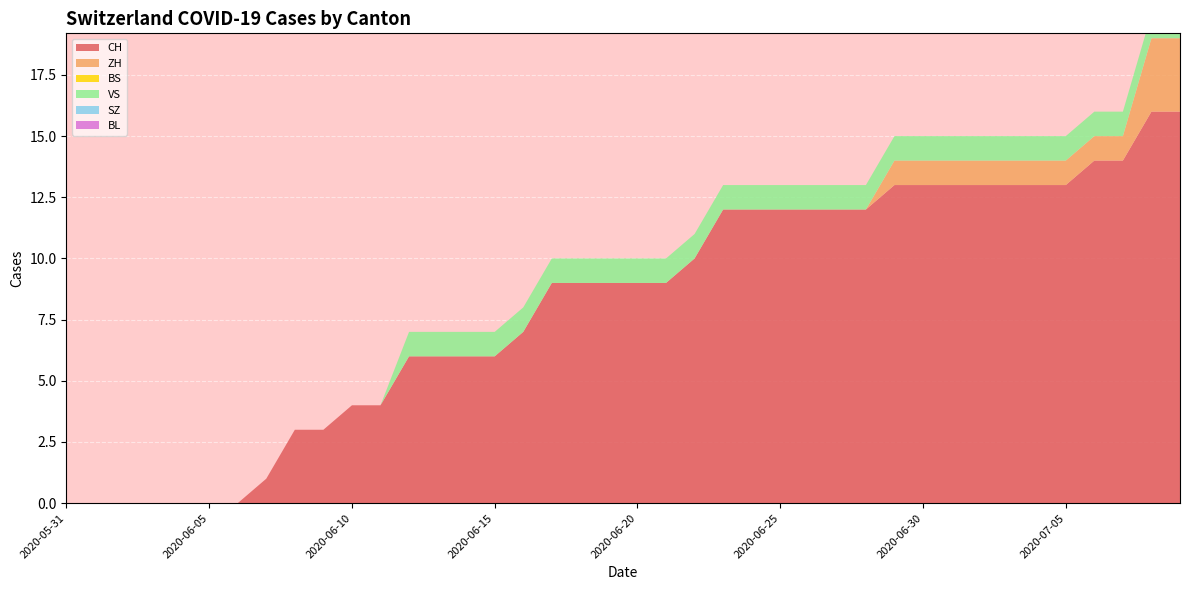

Reading left to right, list all the values displayed in this chart.

CH: 2020-05-31=0	2020-06-01=0	2020-06-02=0	2020-06-03=0	2020-06-04=0	2020-06-05=0	2020-06-06=0	2020-06-07=1	2020-06-08=3	2020-06-09=3	2020-06-10=4	2020-06-11=4	2020-06-12=6	2020-06-13=6	2020-06-14=6	2020-06-15=6	2020-06-16=7	2020-06-17=9	2020-06-18=9	2020-06-19=9	2020-06-20=9	2020-06-21=9	2020-06-22=10	2020-06-23=12	2020-06-24=12	2020-06-25=12	2020-06-26=12	2020-06-27=12	2020-06-28=12	2020-06-29=13	2020-06-30=13	2020-07-01=13	2020-07-02=13	2020-07-03=13	2020-07-04=13	2020-07-05=13	2020-07-06=14	2020-07-07=14	2020-07-08=16	2020-07-09=16
ZH: 2020-05-31=0	2020-06-01=0	2020-06-02=0	2020-06-03=0	2020-06-04=0	2020-06-05=0	2020-06-06=0	2020-06-07=0	2020-06-08=0	2020-06-09=0	2020-06-10=0	2020-06-11=0	2020-06-12=0	2020-06-13=0	2020-06-14=0	2020-06-15=0	2020-06-16=0	2020-06-17=0	2020-06-18=0	2020-06-19=0	2020-06-20=0	2020-06-21=0	2020-06-22=0	2020-06-23=0	2020-06-24=0	2020-06-25=0	2020-06-26=0	2020-06-27=0	2020-06-28=0	2020-06-29=1	2020-06-30=1	2020-07-01=1	2020-07-02=1	2020-07-03=1	2020-07-04=1	2020-07-05=1	2020-07-06=1	2020-07-07=1	2020-07-08=3	2020-07-09=3
BS: 2020-05-31=0	2020-06-01=0	2020-06-02=0	2020-06-03=0	2020-06-04=0	2020-06-05=0	2020-06-06=0	2020-06-07=0	2020-06-08=0	2020-06-09=0	2020-06-10=0	2020-06-11=0	2020-06-12=0	2020-06-13=0	2020-06-14=0	2020-06-15=0	2020-06-16=0	2020-06-17=0	2020-06-18=0	2020-06-19=0	2020-06-20=0	2020-06-21=0	2020-06-22=0	2020-06-23=0	2020-06-24=0	2020-06-25=0	2020-06-26=0	2020-06-27=0	2020-06-28=0	2020-06-29=0	2020-06-30=0	2020-07-01=0	2020-07-02=0	2020-07-03=0	2020-07-04=0	2020-07-05=0	2020-07-06=0	2020-07-07=0	2020-07-08=0	2020-07-09=0
VS: 2020-05-31=0	2020-06-01=0	2020-06-02=0	2020-06-03=0	2020-06-04=0	2020-06-05=0	2020-06-06=0	2020-06-07=0	2020-06-08=0	2020-06-09=0	2020-06-10=0	2020-06-11=0	2020-06-12=1	2020-06-13=1	2020-06-14=1	2020-06-15=1	2020-06-16=1	2020-06-17=1	2020-06-18=1	2020-06-19=1	2020-06-20=1	2020-06-21=1	2020-06-22=1	2020-06-23=1	2020-06-24=1	2020-06-25=1	2020-06-26=1	2020-06-27=1	2020-06-28=1	2020-06-29=1	2020-06-30=1	2020-07-01=1	2020-07-02=1	2020-07-03=1	2020-07-04=1	2020-07-05=1	2020-07-06=1	2020-07-07=1	2020-07-08=1	2020-07-09=1
SZ: 2020-05-31=0	2020-06-01=0	2020-06-02=0	2020-06-03=0	2020-06-04=0	2020-06-05=0	2020-06-06=0	2020-06-07=0	2020-06-08=0	2020-06-09=0	2020-06-10=0	2020-06-11=0	2020-06-12=0	2020-06-13=0	2020-06-14=0	2020-06-15=0	2020-06-16=0	2020-06-17=0	2020-06-18=0	2020-06-19=0	2020-06-20=0	2020-06-21=0	2020-06-22=0	2020-06-23=0	2020-06-24=0	2020-06-25=0	2020-06-26=0	2020-06-27=0	2020-06-28=0	2020-06-29=0	2020-06-30=0	2020-07-01=0	2020-07-02=0	2020-07-03=0	2020-07-04=0	2020-07-05=0	2020-07-06=0	2020-07-07=0	2020-07-08=0	2020-07-09=0
BL: 2020-05-31=0	2020-06-01=0	2020-06-02=0	2020-06-03=0	2020-06-04=0	2020-06-05=0	2020-06-06=0	2020-06-07=0	2020-06-08=0	2020-06-09=0	2020-06-10=0	2020-06-11=0	2020-06-12=0	2020-06-13=0	2020-06-14=0	2020-06-15=0	2020-06-16=0	2020-06-17=0	2020-06-18=0	2020-06-19=0	2020-06-20=0	2020-06-21=0	2020-06-22=0	2020-06-23=0	2020-06-24=0	2020-06-25=0	2020-06-26=0	2020-06-27=0	2020-06-28=0	2020-06-29=0	2020-06-30=0	2020-07-01=0	2020-07-02=0	2020-07-03=0	2020-07-04=0	2020-07-05=0	2020-07-06=0	2020-07-07=0	2020-07-08=0	2020-07-09=0